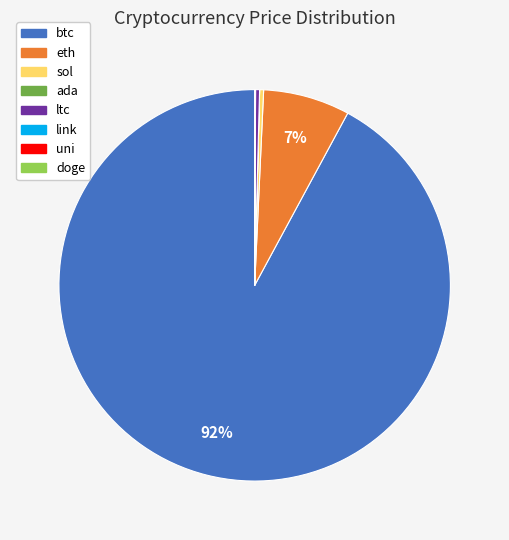

What is the majority slice?

btc